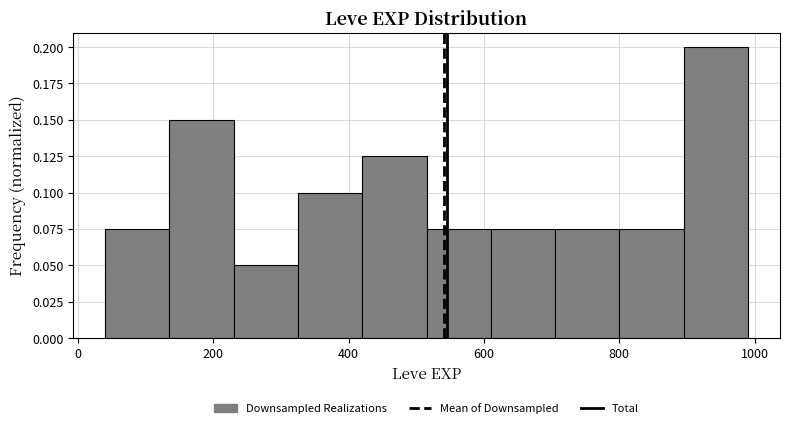

Which range on the x-axis has the tallest bar?

895 to 990